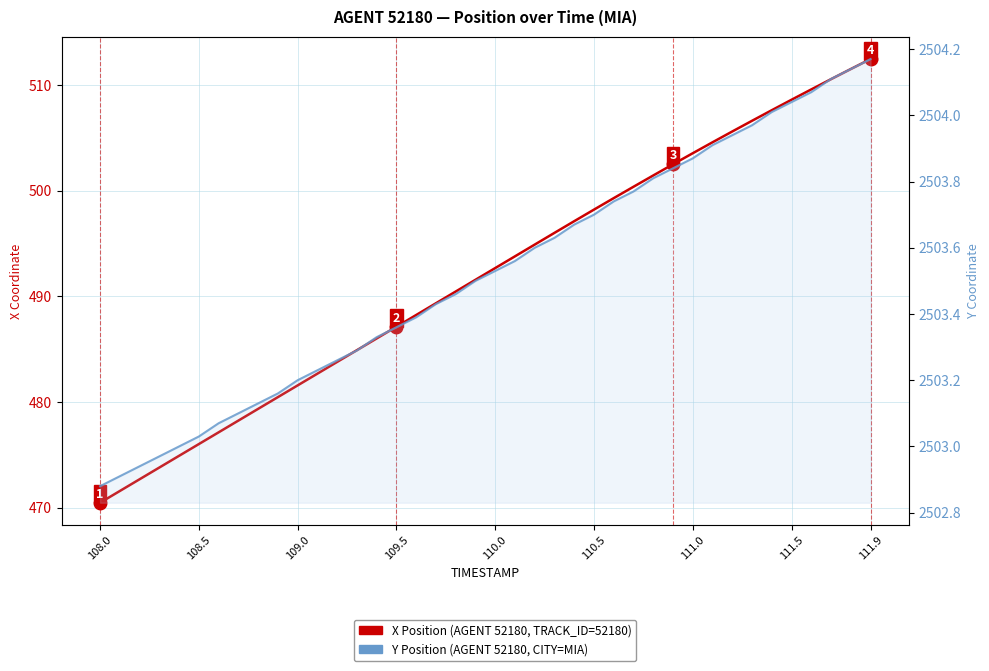

What is the greatest value displayed?

2504.2